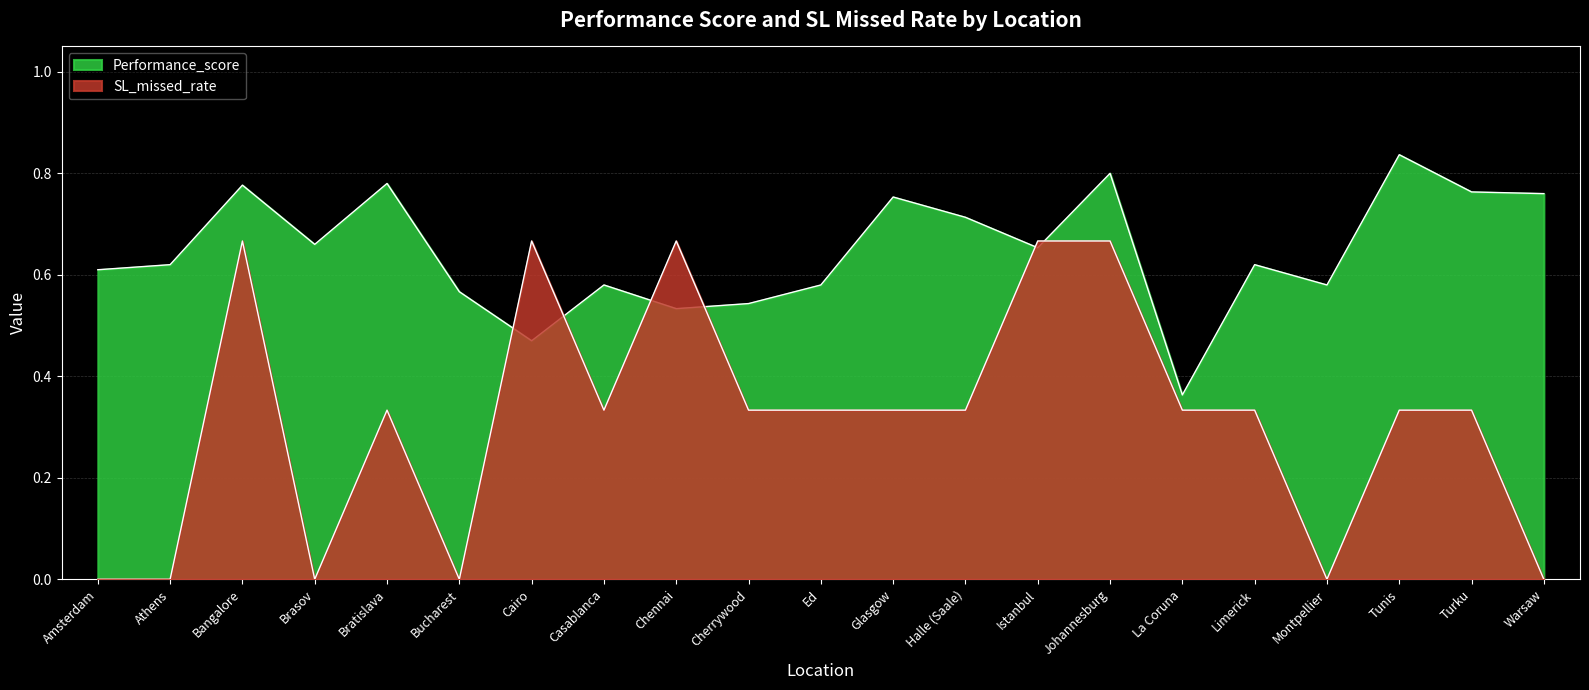

At which label does Performance_score reach its minimum?

La Coruna